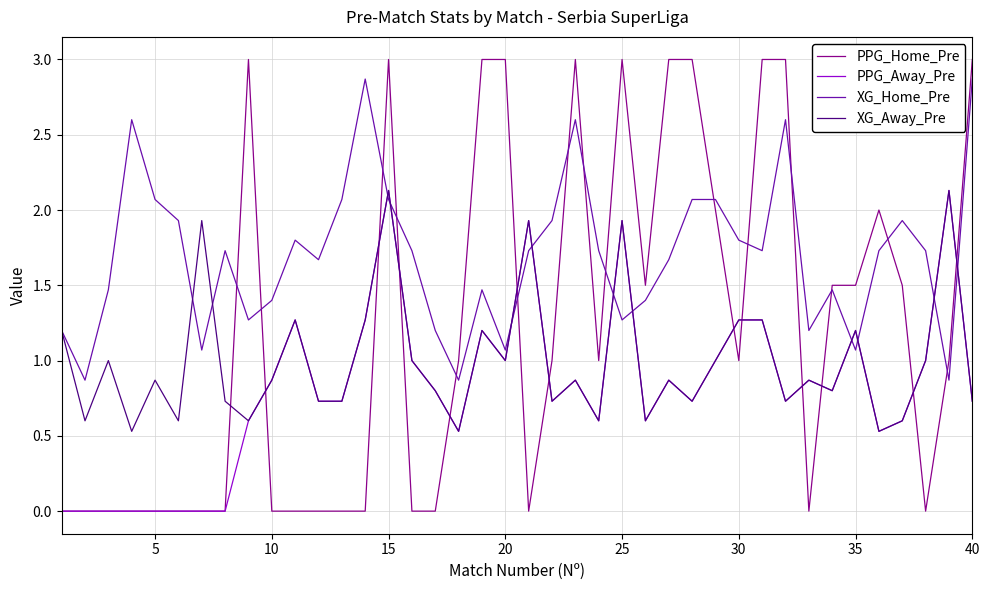

List the series in order of their overall mean, lowest first.

PPG_Away_Pre, XG_Away_Pre, PPG_Home_Pre, XG_Home_Pre